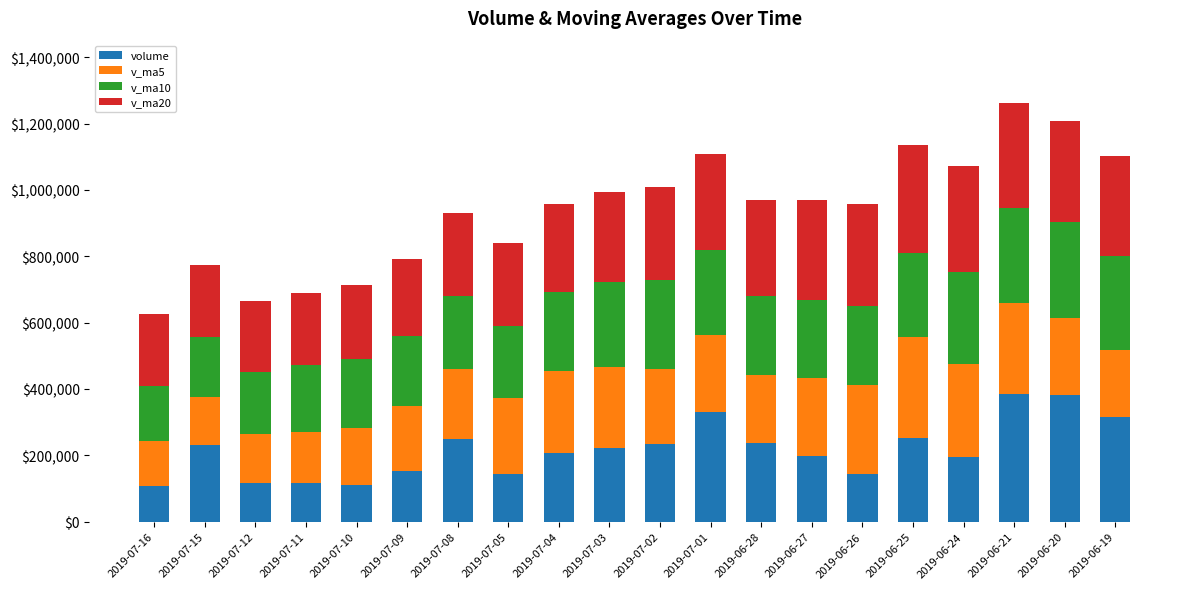

What is the average value of the volume series?

216262.1